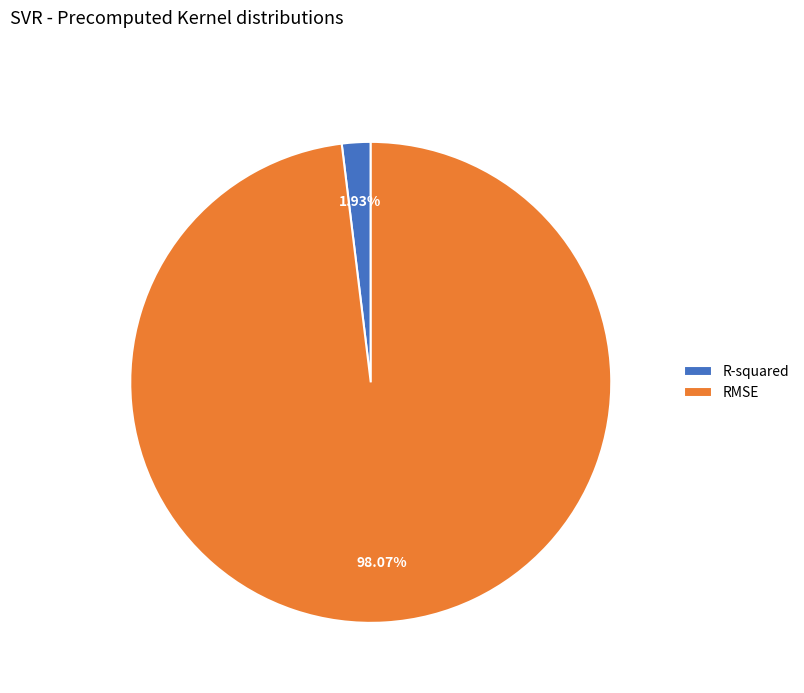

True or false: RMSE accounts for 98% of the total.

True